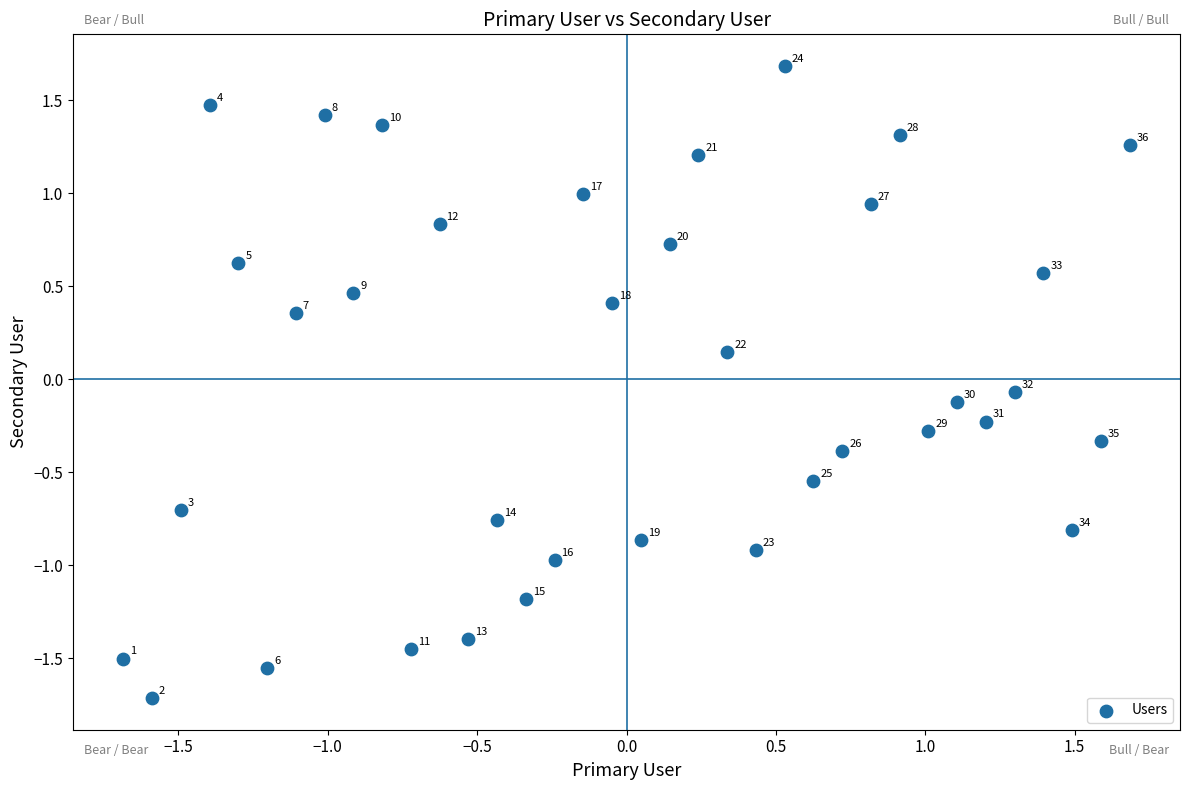

What is the range of X values (max minus min)?

3.4